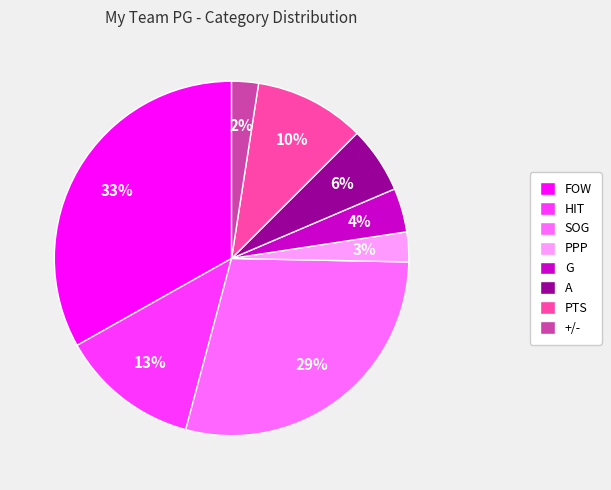

True or false: PTS accounts for 10% of the total.

True